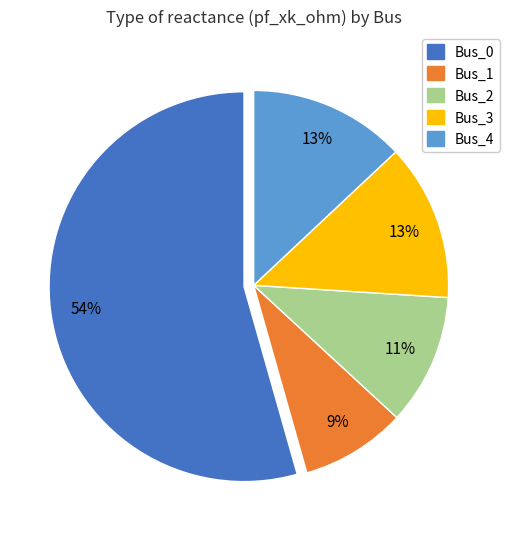

To the nearest percent, what is the combined percentage of Bus_0 and Bus_1?

63%